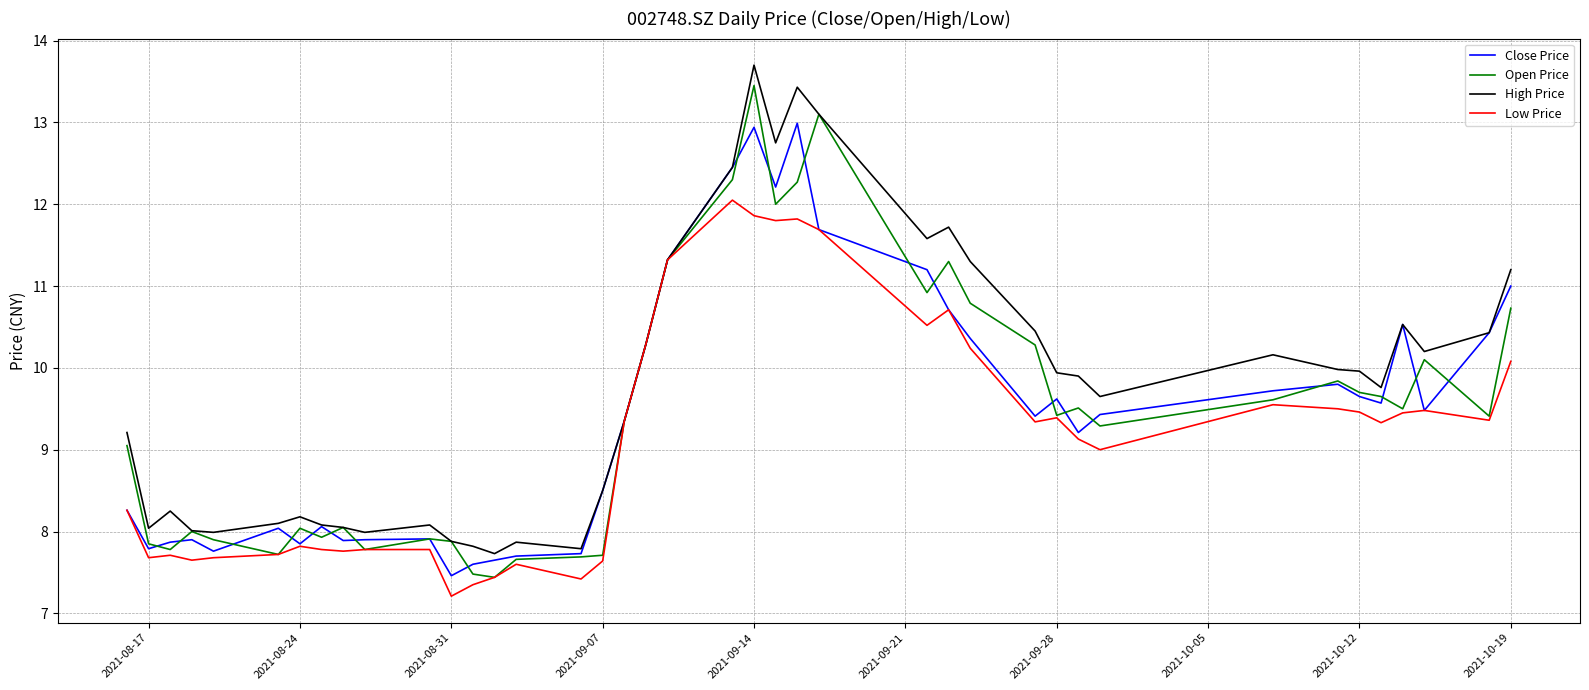

Which series has the largest total across all categories?

High Price